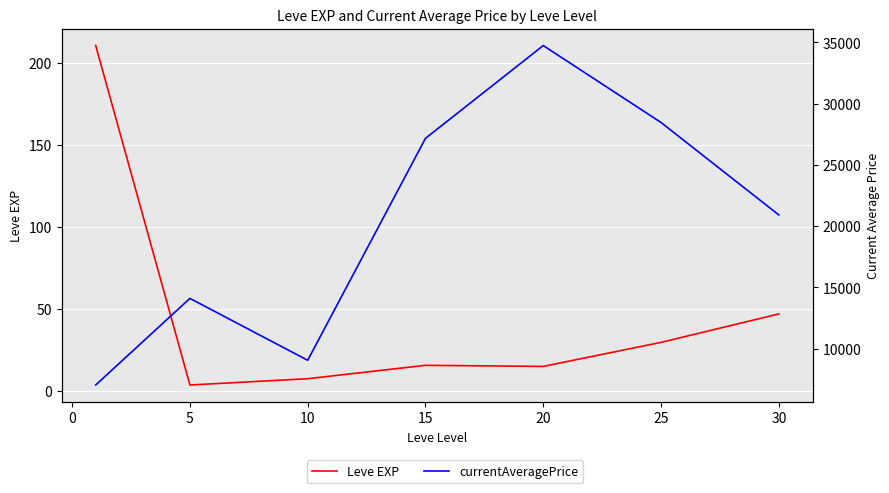

How many data points in currentAveragePrice are above 20911?

4